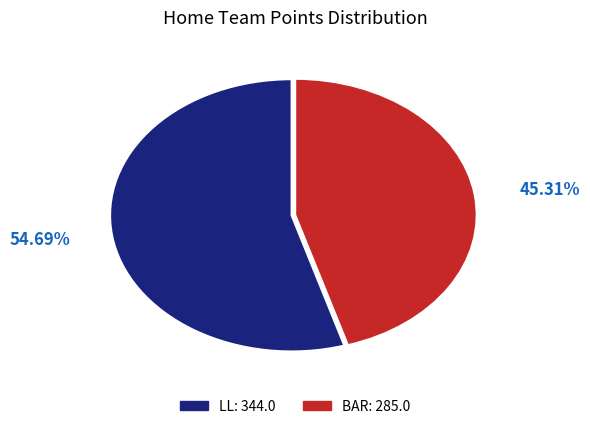

Which category has the biggest portion of the pie?

LL